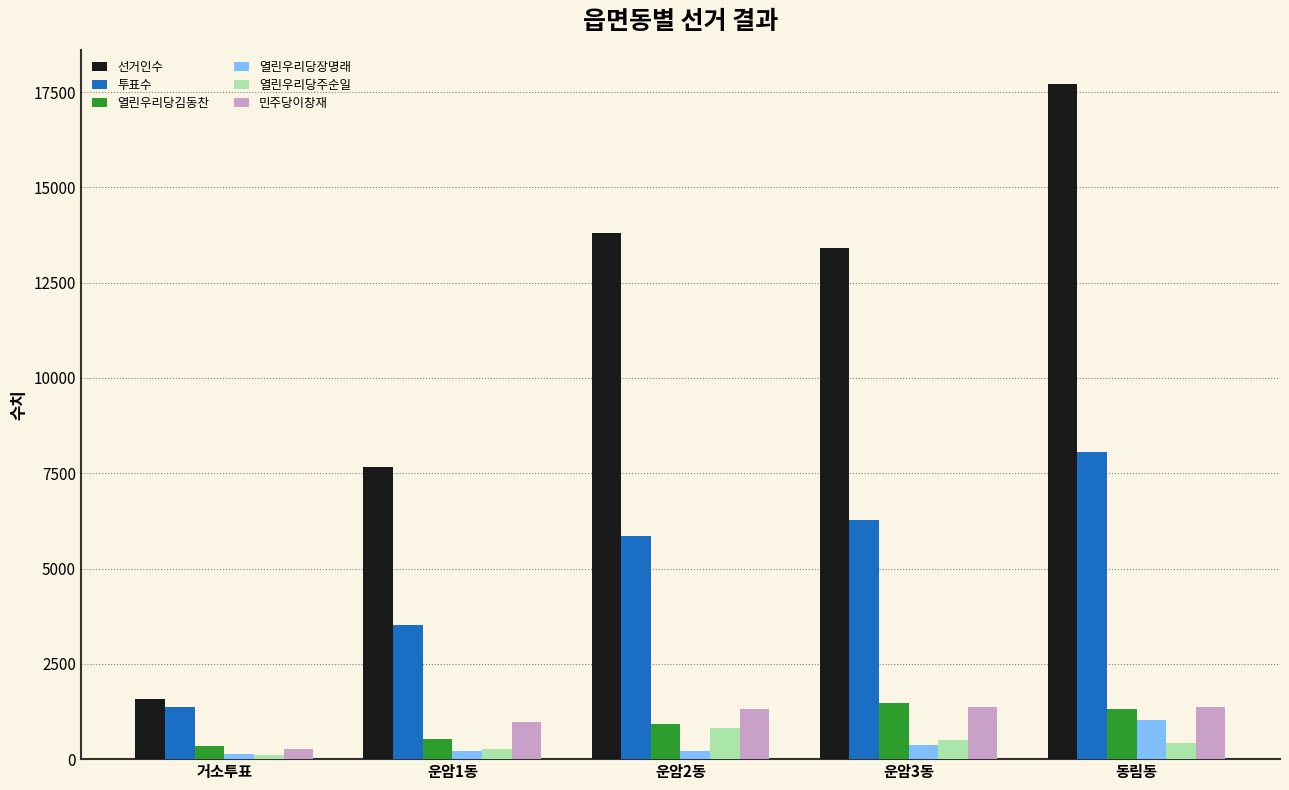

What is the sum of all 열린우리당장명래 values?

1964